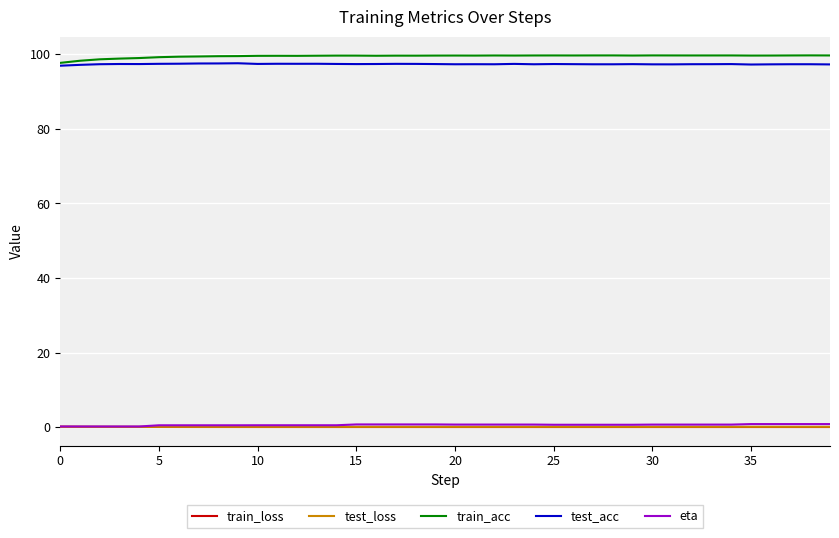

How many lines are shown in the chart?

5